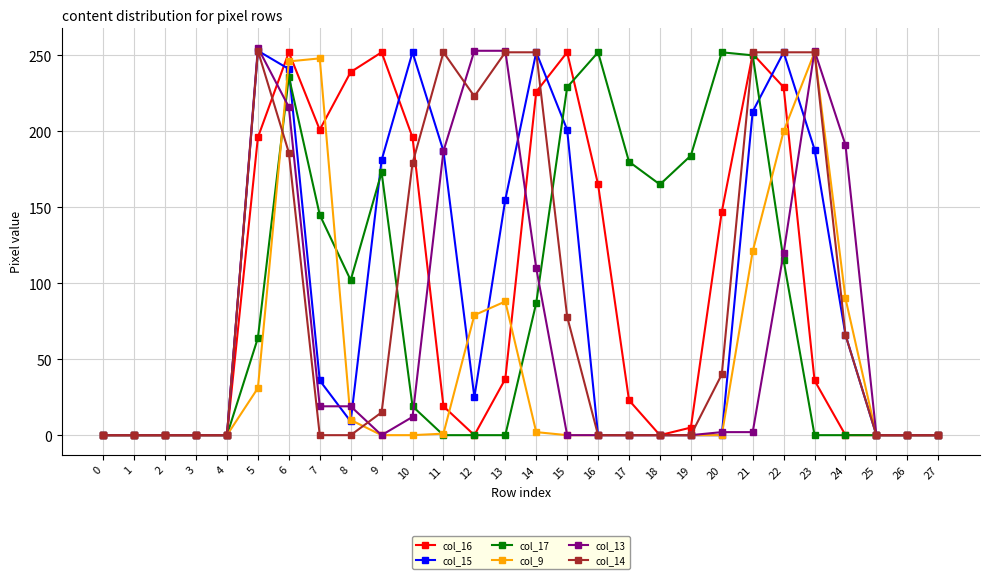

What is the difference between the highest and lowest values at 14?

250